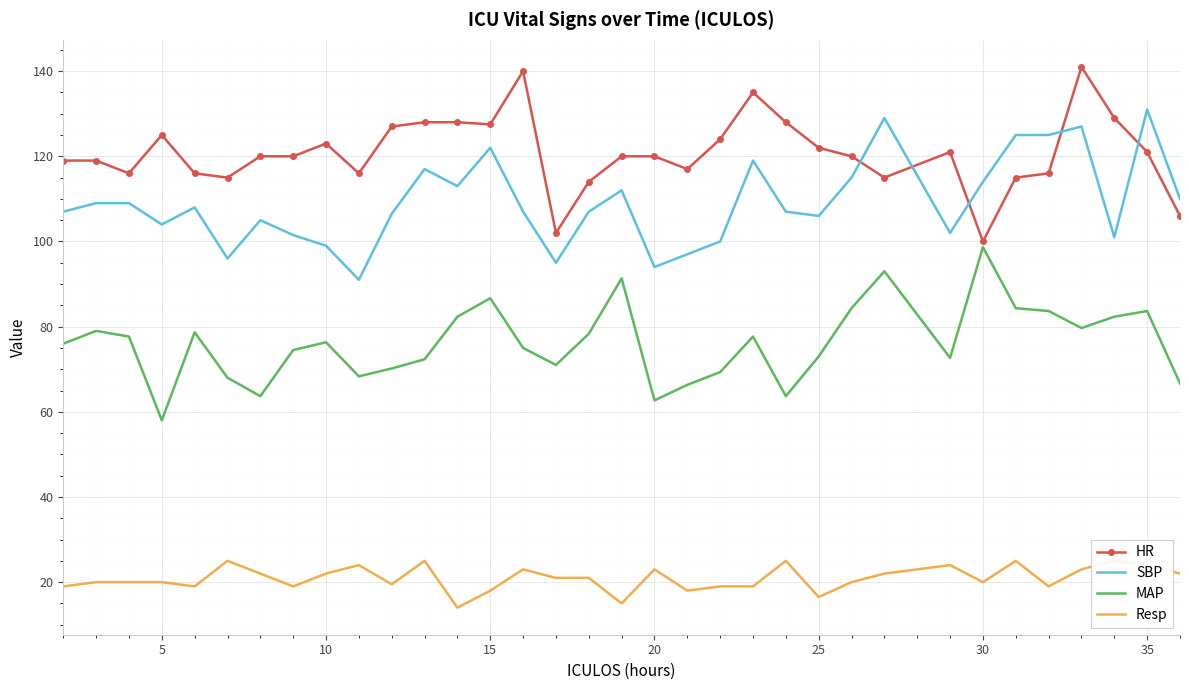

At which label does HR first exceed 120?

5